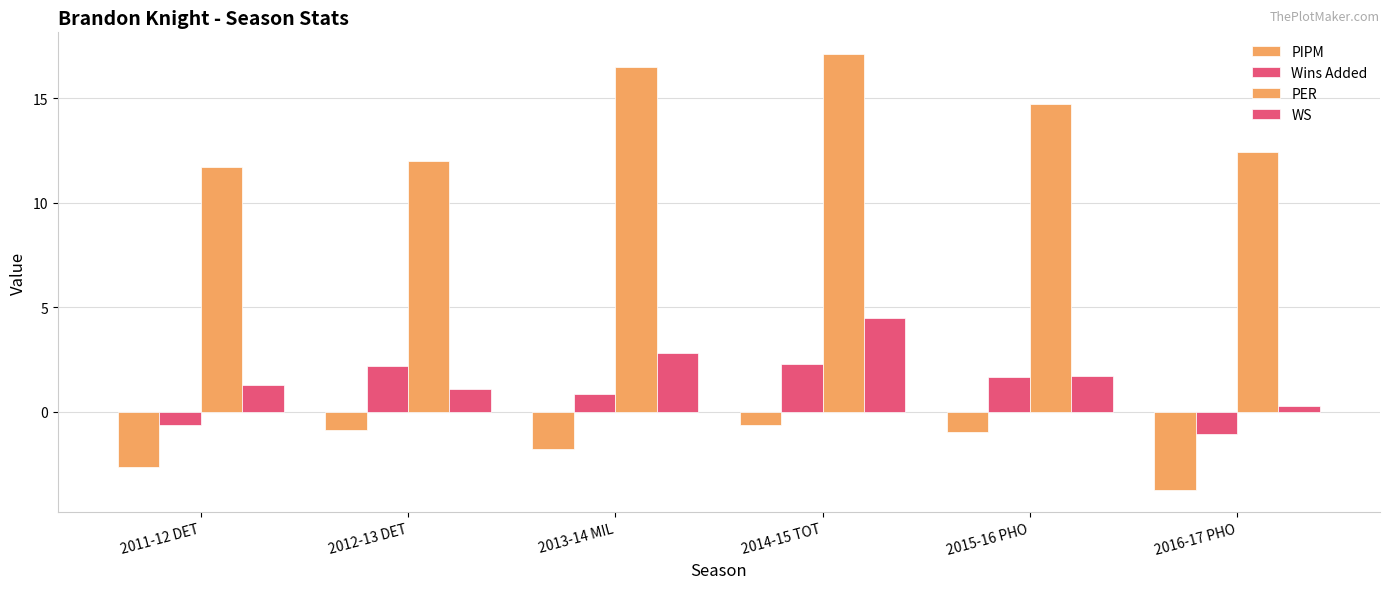

What is the label of the 3rd bar from the left?

2013-14 MIL